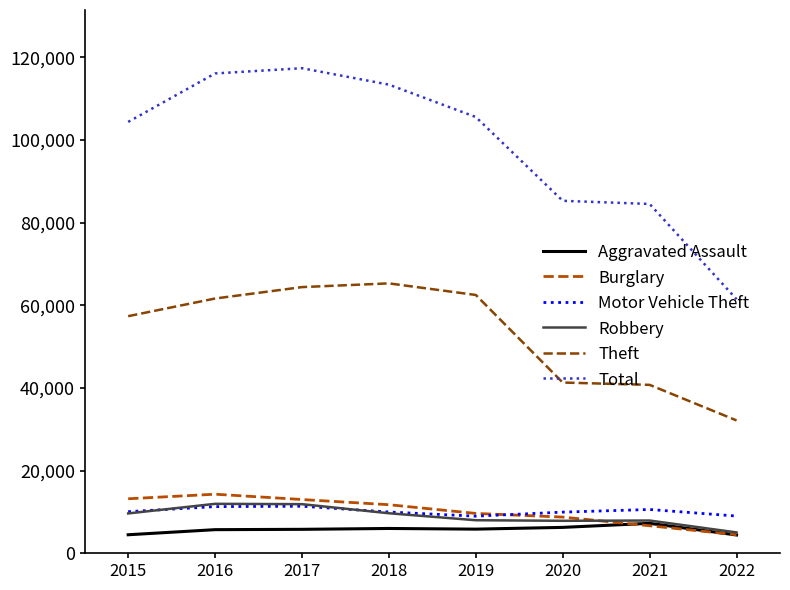

How many lines are shown in the chart?

6